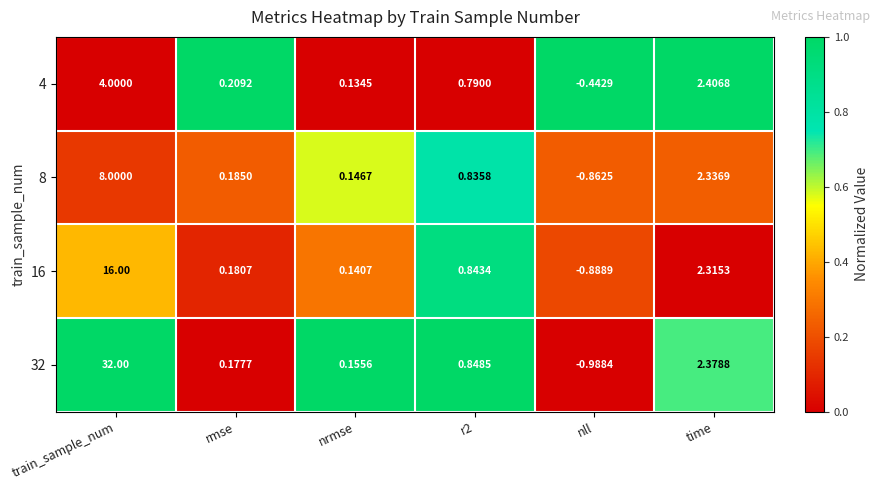

Is the value of 4 at rmse greater than the value of 8 at train_sample_num?

No